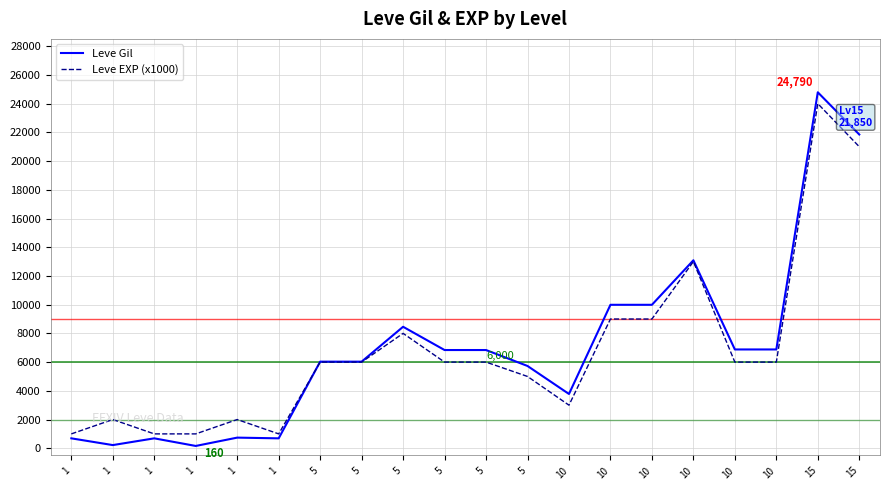

Which series ends up on top after the final intersection of Leve Gil and Leve EXP (x1000)?

Leve Gil